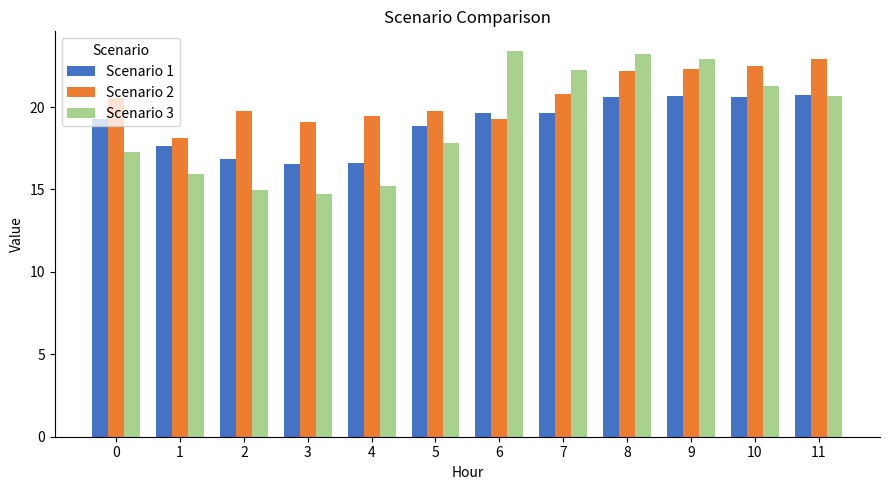

Is it true that Scenario 2 equals 22.9 at 11?

True